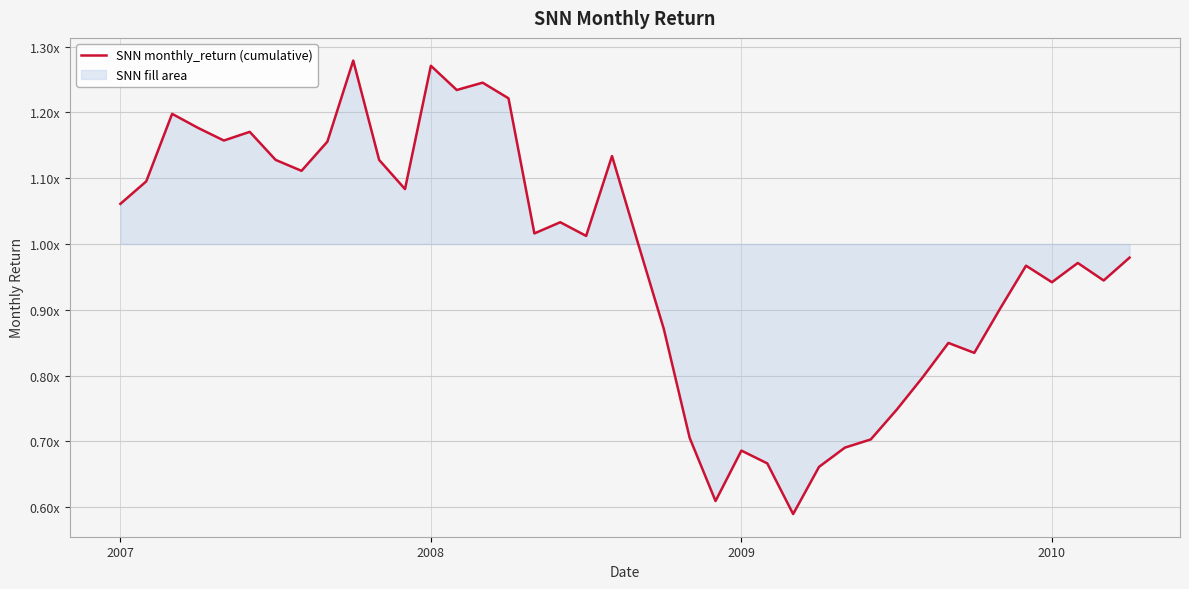

How many points are higher than both their immediate neighbors (excluding endpoints)?

11